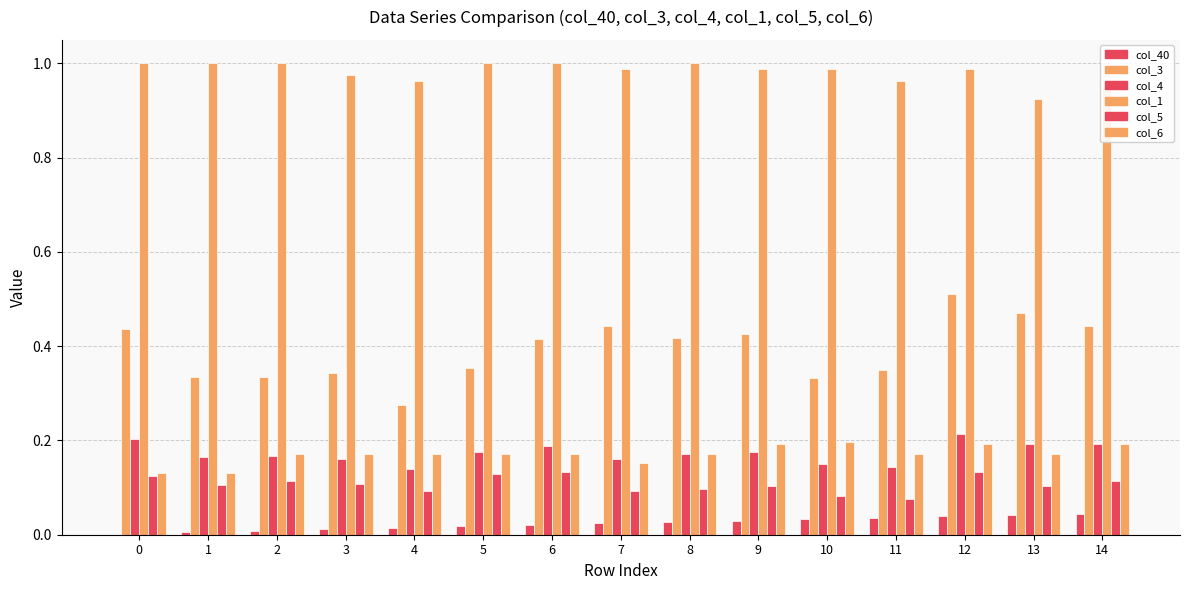

At which label is col_3 closest to 0?

4